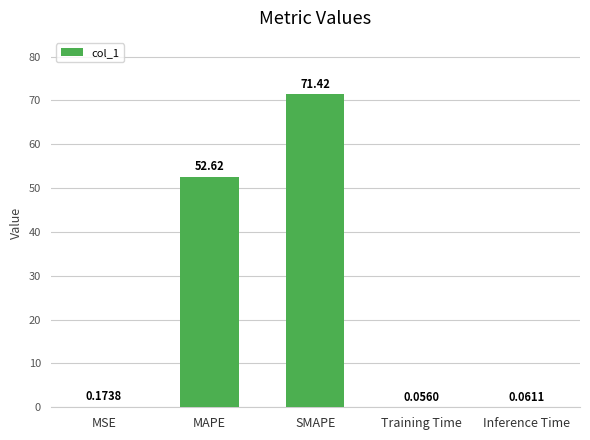

What is the change in value from MAPE to Inference Time?

-52.6